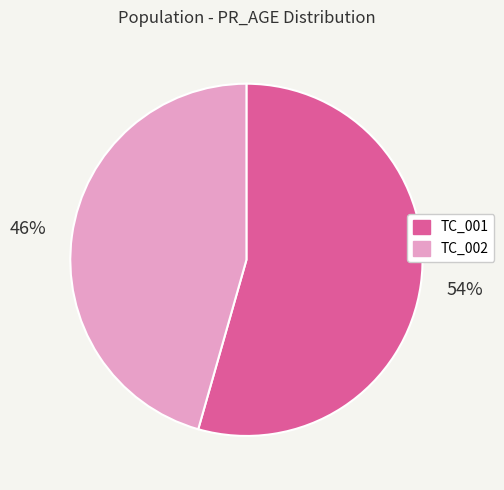

Does TC_001 account for over 50% of the chart?

Yes